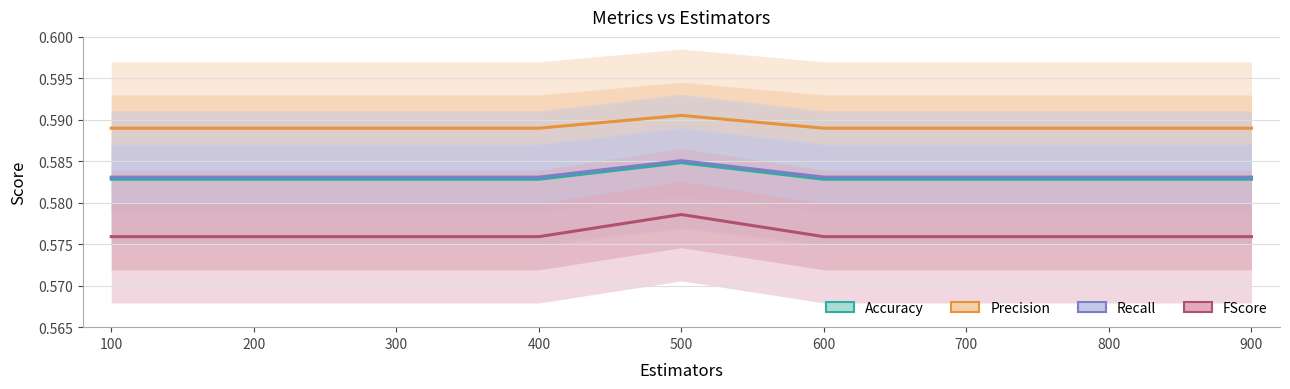

True or false: FScore has a value of 0.6 at 600.

True